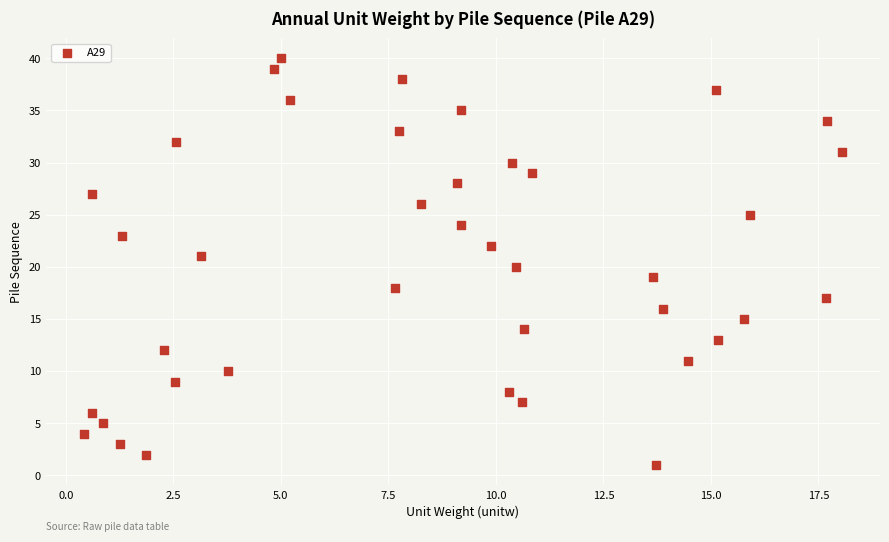

What is the range of Y values (max minus min)?

39